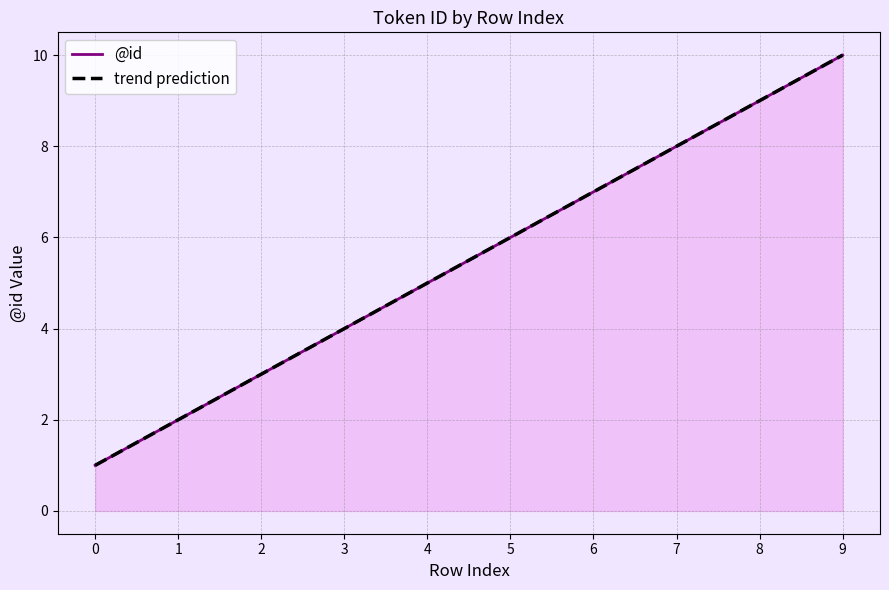

What is the sum of the trend prediction values at 2 and 4?

8.0